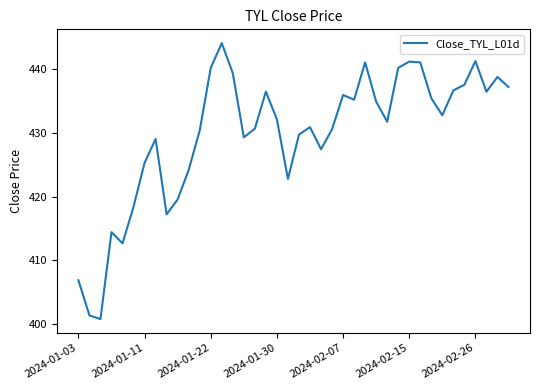

What is the minimum value shown in the chart?

400.8